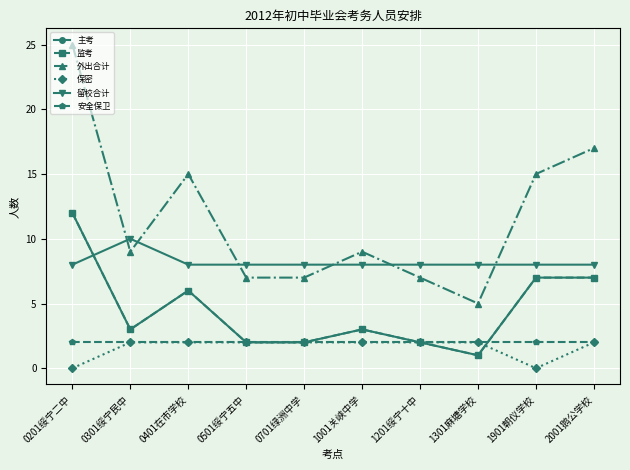

What is the value of the 监考 point at the 2nd from the left?

3